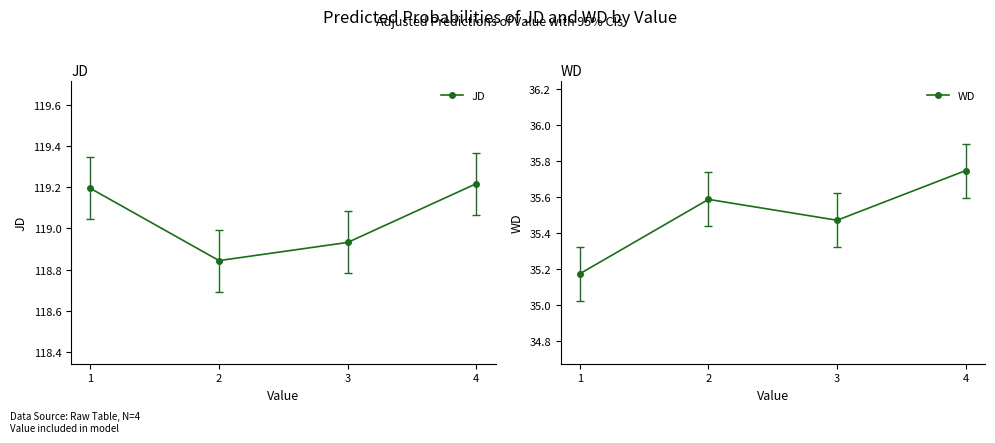

Is it true that JD equals 47.7 at 4?

False